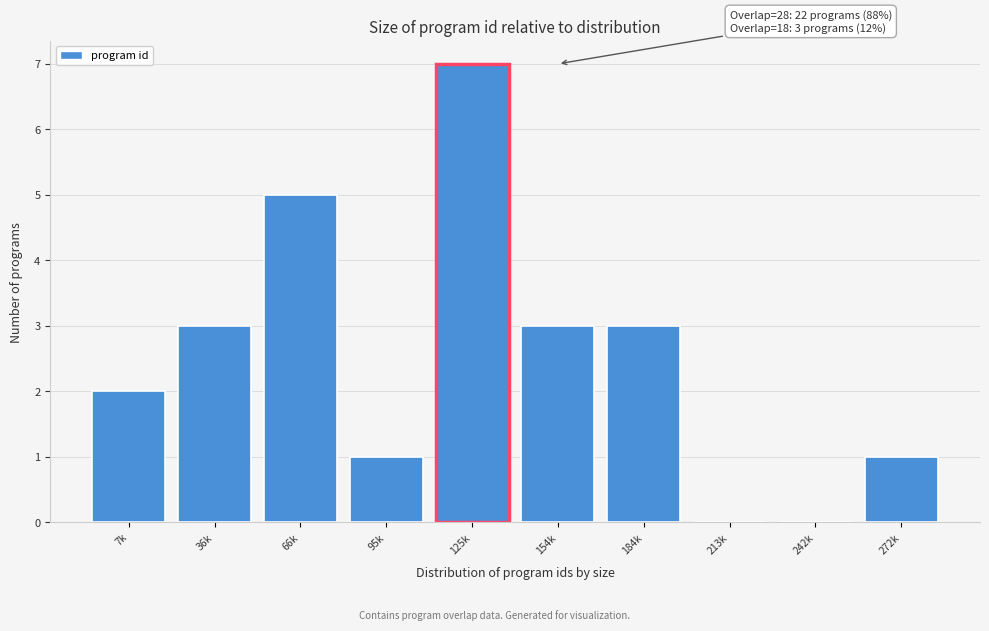

Reading left to right, transcribe all the data shown in this chart.

7k=2	36k=3	66k=5	95k=1	125k=7	154k=3	184k=3	213k=0	242k=0	272k=1